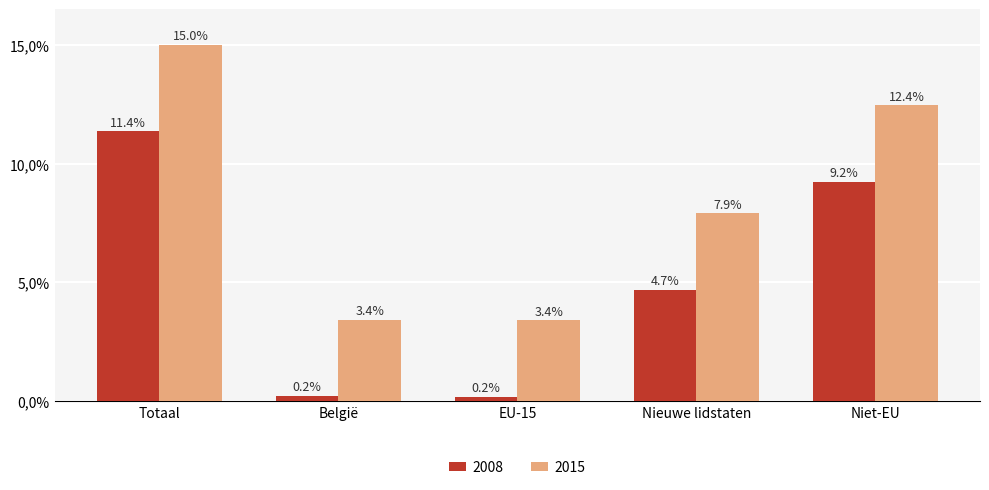

What are all the series names shown in the legend?

2008, 2015